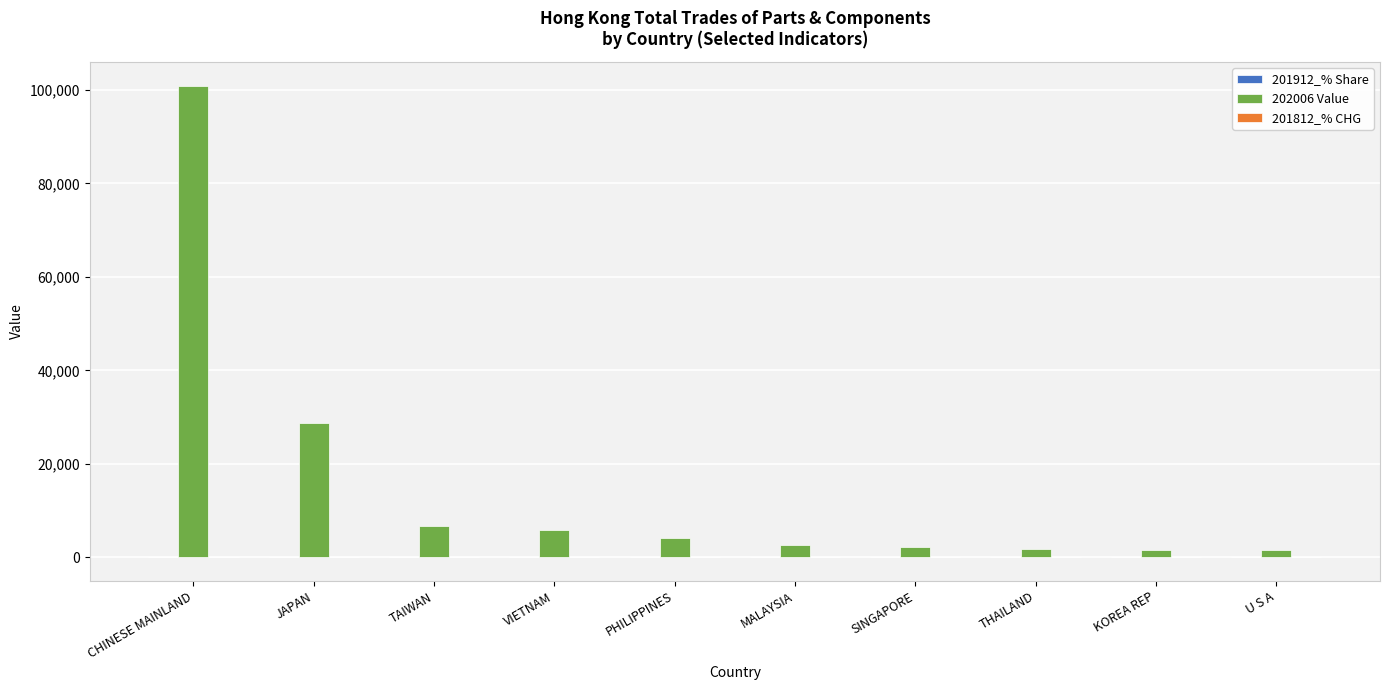

Which label corresponds to the largest value in the chart?

CHINESE MAINLAND